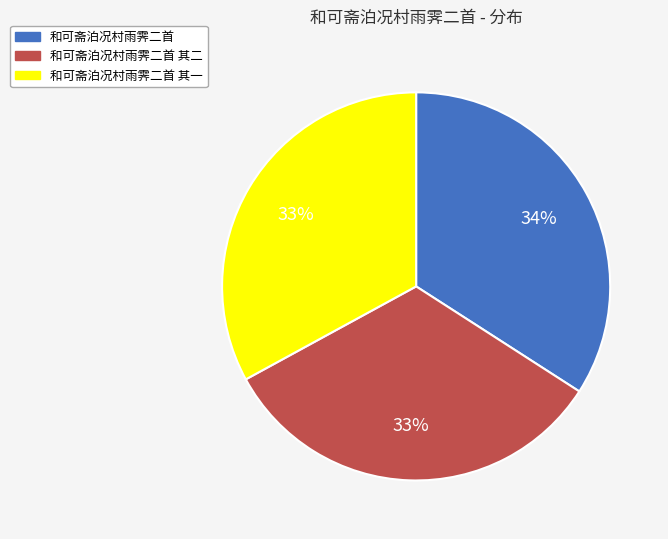

To the nearest percent, what percentage of the pie is 和可斋泊况村雨霁二首 其二?

33%